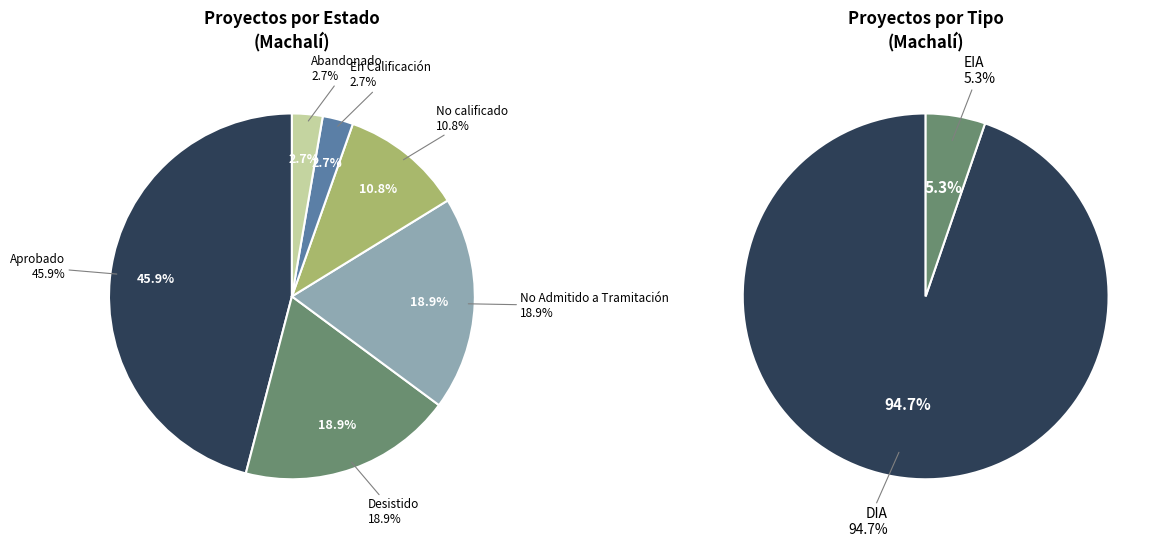

What percentage is the Abandonado slice, to the nearest percent?

3%